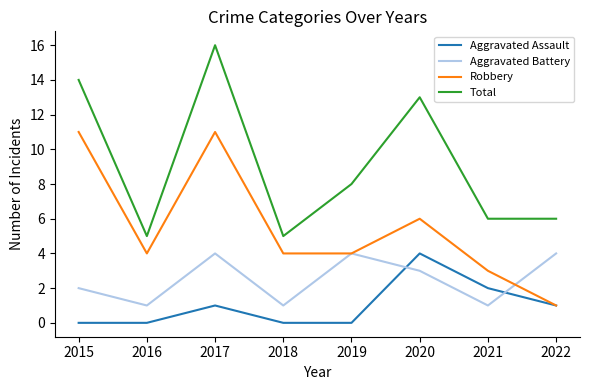

At which category is the sum across all series the highest?

2017